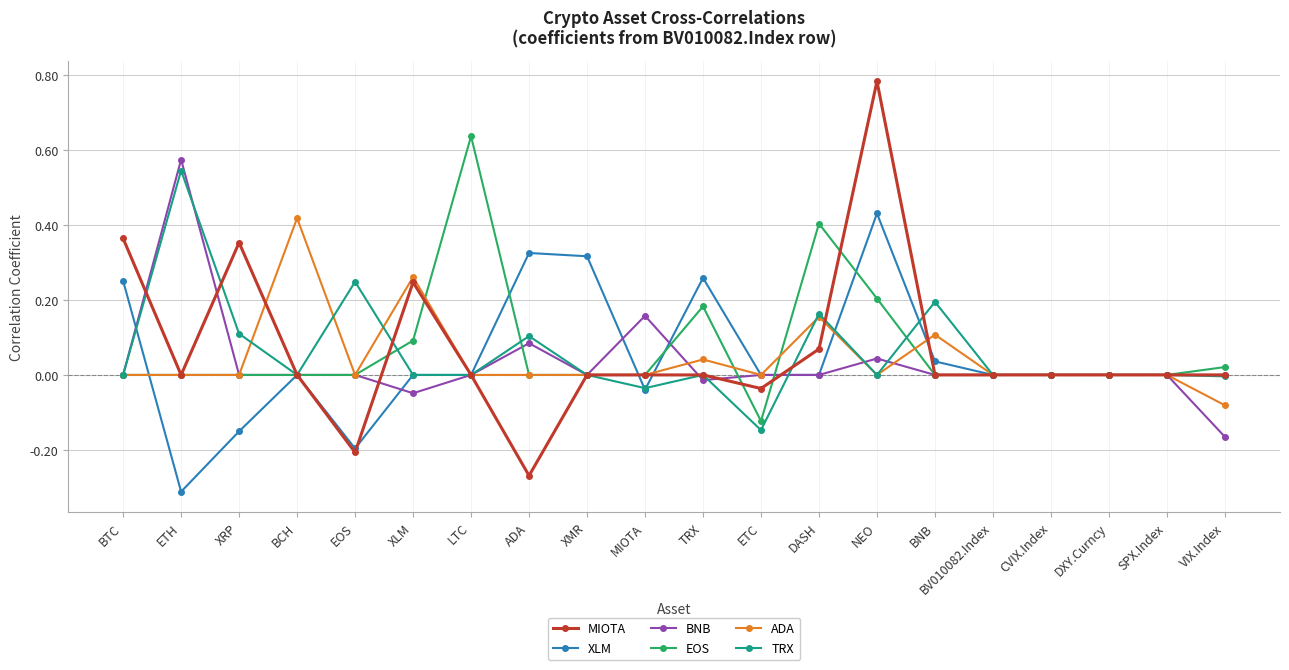

True or false: MIOTA has more than 1 interior local peaks.

True